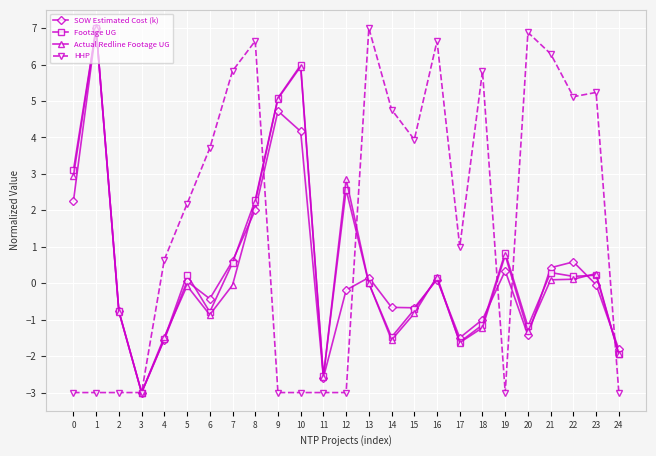

What is the value of the Footage UG point at the 9th from the left?

2.3